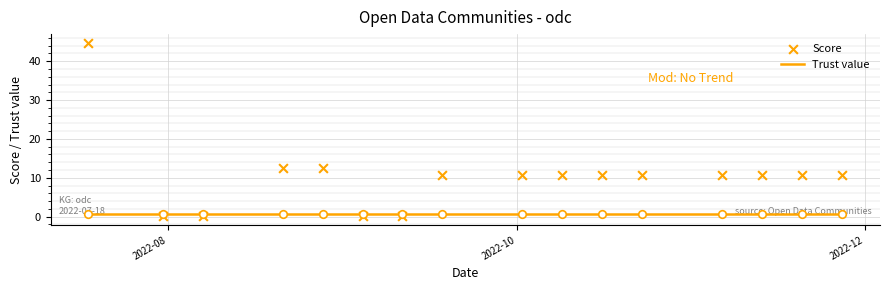

At how many categories does at least one series exceed 12?

3